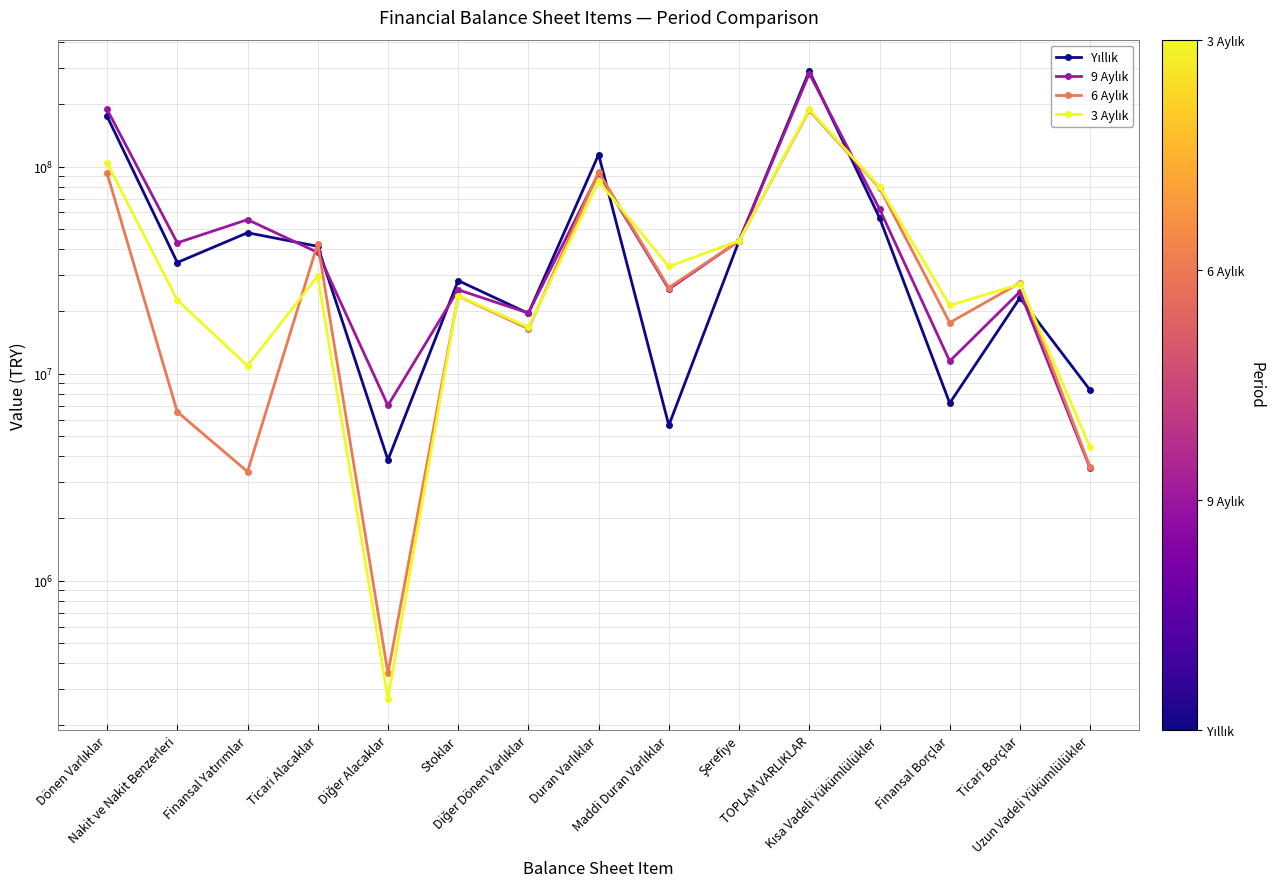

What is the label of the 14th point from the left?

Ticari Borçlar